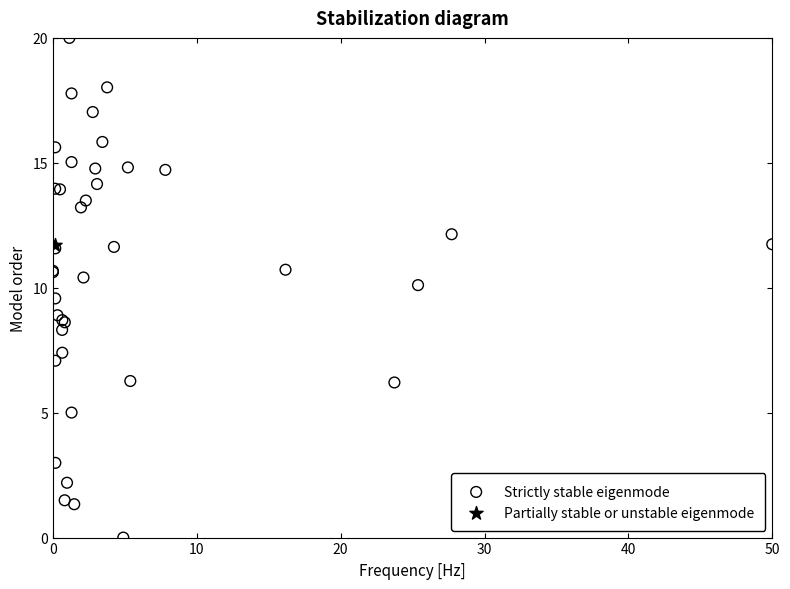

What are all the series names shown in the legend?

Strictly stable eigenmode, Partially stable or unstable eigenmode